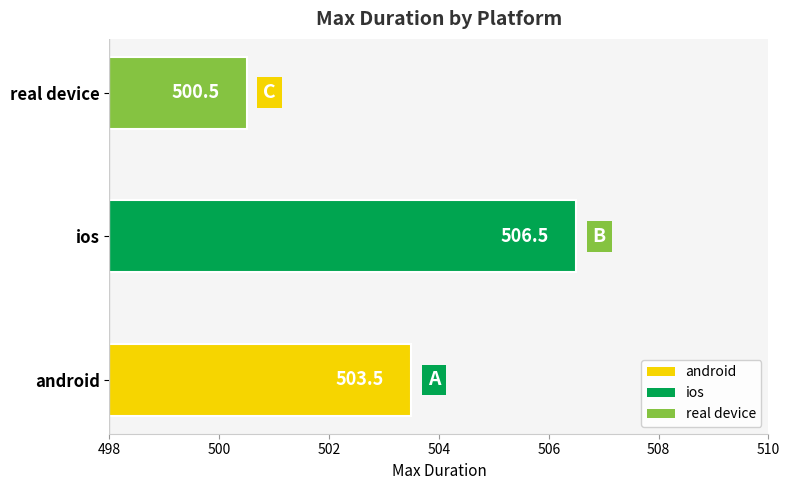

Reading bottom to top, transcribe all the data shown in this chart.

503.5	506.5	500.5